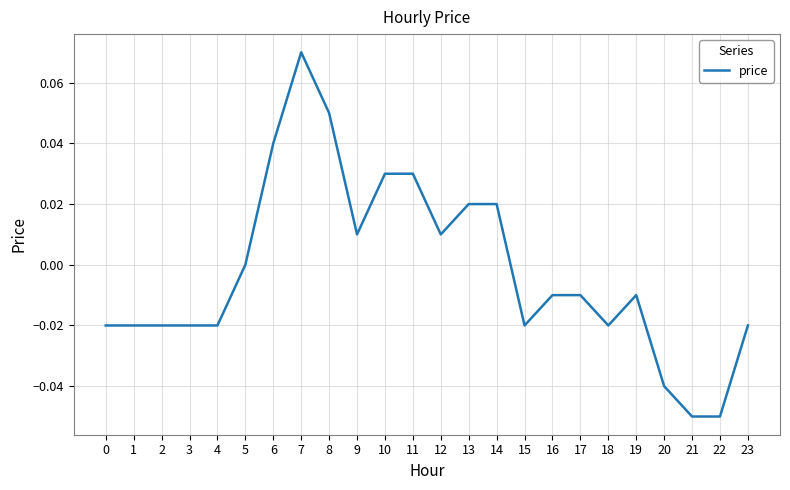

Between 17 and 6, which is larger?

6